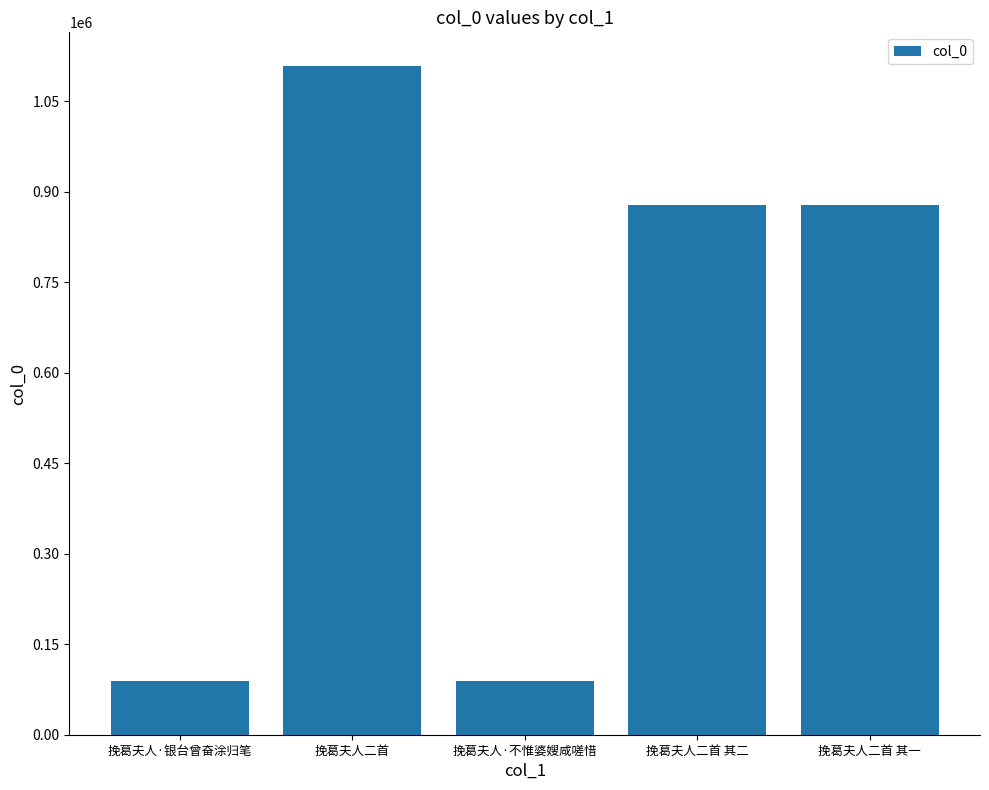

What is the maximum value shown in the chart?

1109080